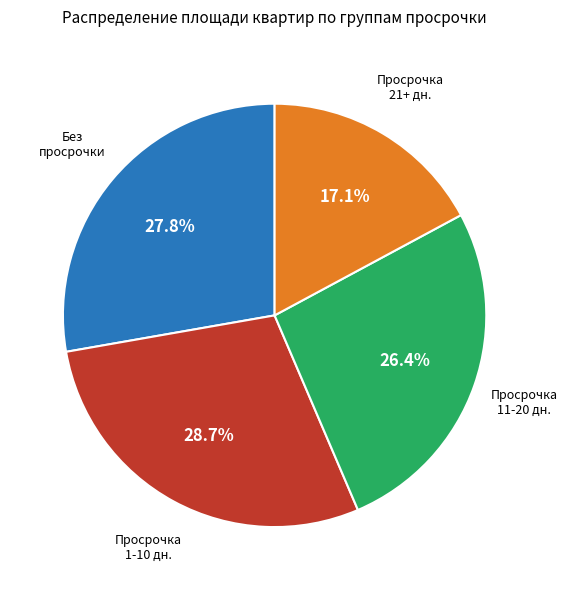

Does any single category account for the majority?

No